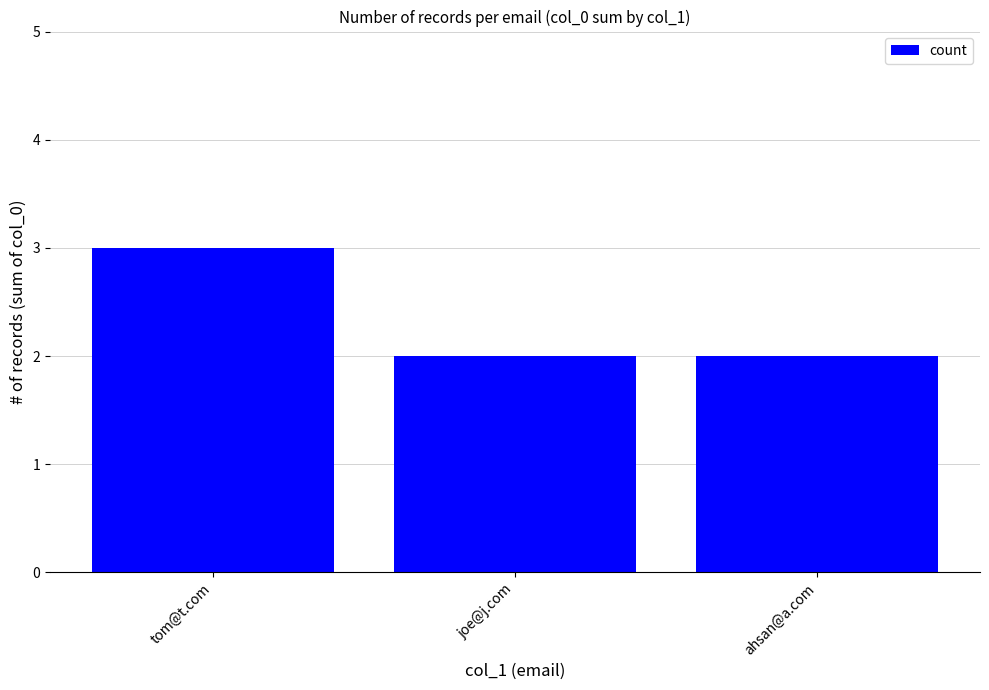

What is the minimum value shown in the chart?

2